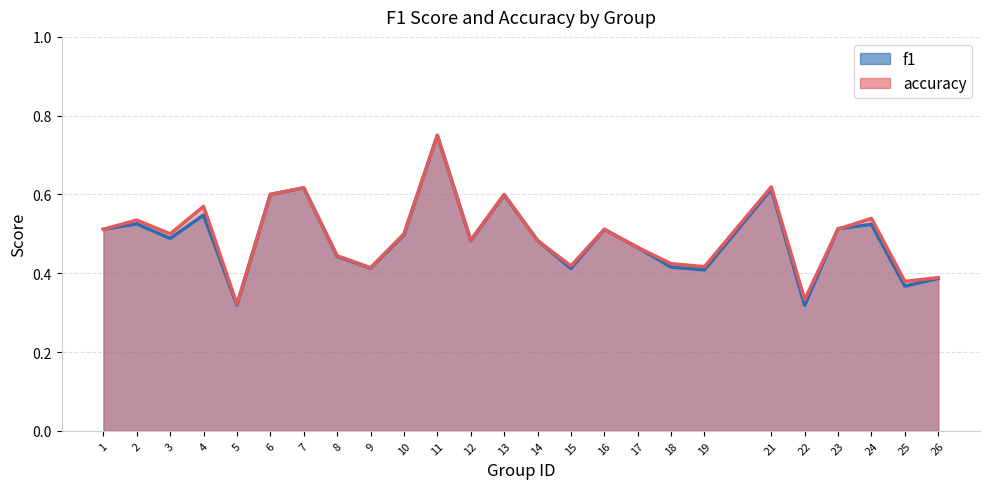

Between 5 and 10, which series saw the biggest shift?

f1